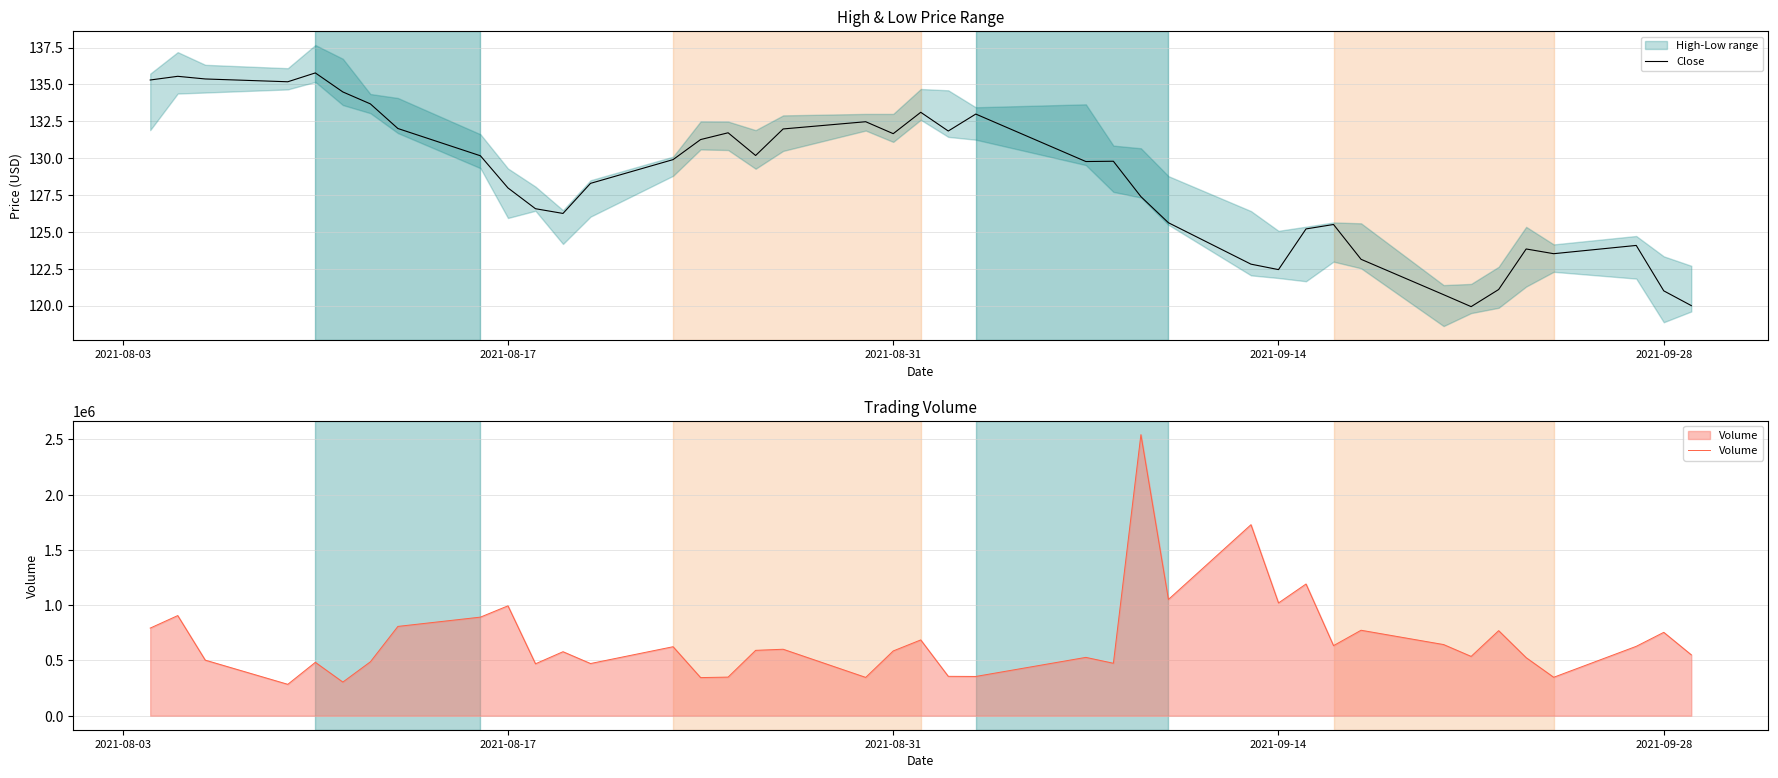

The Close series shows 122.4 at 2021-09-14. True or false?

True